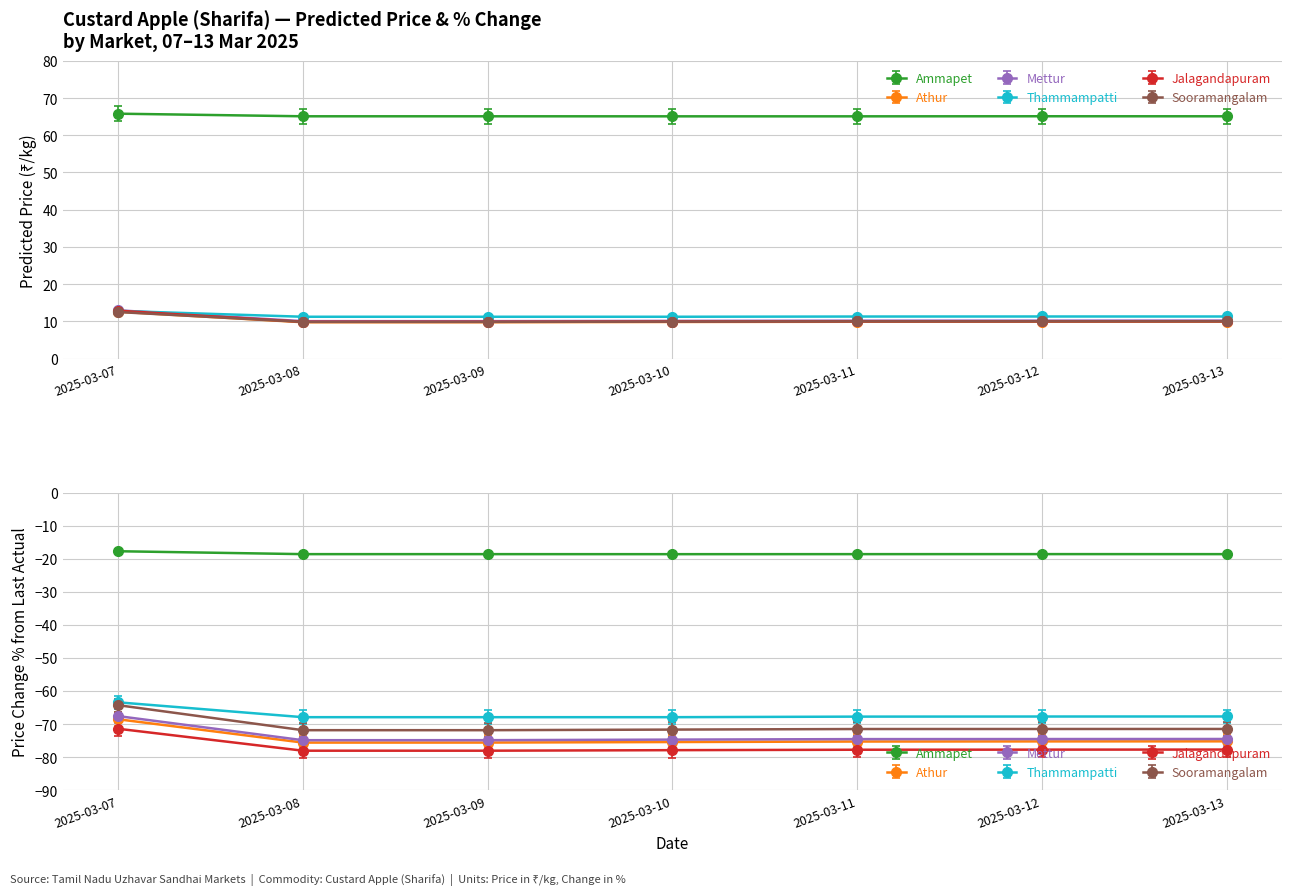

How many data points in Jalagandapuram are above 10?

4